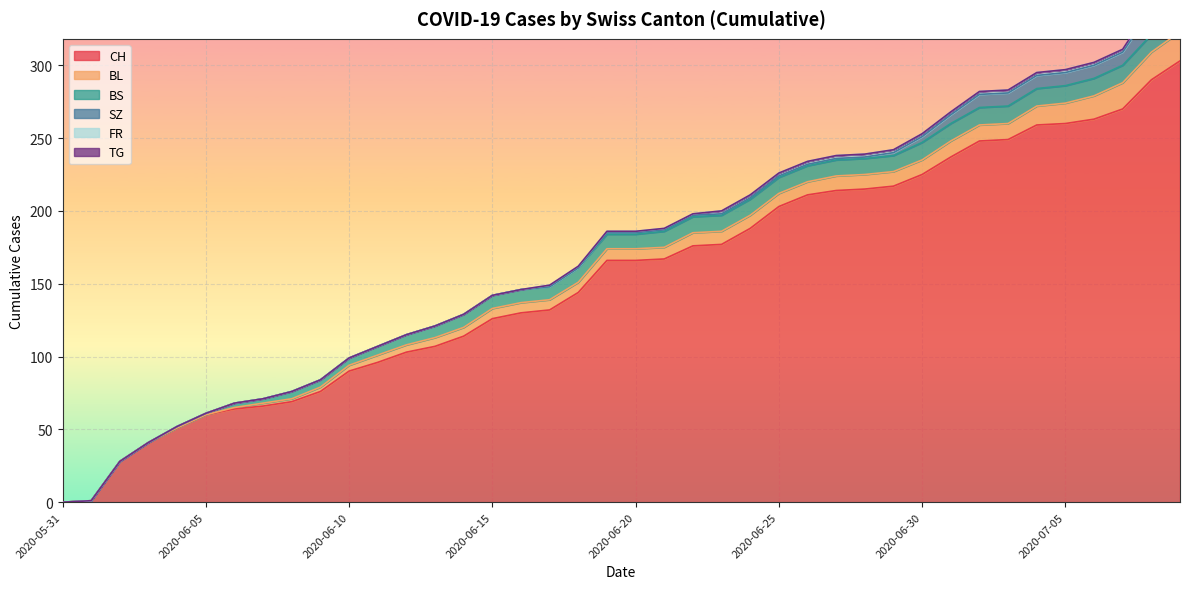

Reading left to right, extract all data points from this chart.

CH: 2020-05-31=0	2020-06-01=1	2020-06-02=28	2020-06-03=41	2020-06-04=51	2020-06-05=60	2020-06-06=64	2020-06-07=66	2020-06-08=69	2020-06-09=76	2020-06-10=90	2020-06-11=96	2020-06-12=103	2020-06-13=107	2020-06-14=114	2020-06-15=126	2020-06-16=130	2020-06-17=132	2020-06-18=144	2020-06-19=166	2020-06-20=166	2020-06-21=167	2020-06-22=176	2020-06-23=177	2020-06-24=188	2020-06-25=203	2020-06-26=211	2020-06-27=214	2020-06-28=215	2020-06-29=217	2020-06-30=225	2020-07-01=237	2020-07-02=248	2020-07-03=249	2020-07-04=259	2020-07-05=260	2020-07-06=263	2020-07-07=270	2020-07-08=290	2020-07-09=303
BL: 2020-05-31=0	2020-06-01=0	2020-06-02=0	2020-06-03=0	2020-06-04=0	2020-06-05=0	2020-06-06=1	2020-06-07=2	2020-06-08=2	2020-06-09=3	2020-06-10=4	2020-06-11=5	2020-06-12=5	2020-06-13=6	2020-06-14=6	2020-06-15=7	2020-06-16=7	2020-06-17=7	2020-06-18=7	2020-06-19=8	2020-06-20=8	2020-06-21=8	2020-06-22=9	2020-06-23=9	2020-06-24=9	2020-06-25=9	2020-06-26=9	2020-06-27=10	2020-06-28=10	2020-06-29=10	2020-06-30=10	2020-07-01=11	2020-07-02=11	2020-07-03=11	2020-07-04=13	2020-07-05=14	2020-07-06=16	2020-07-07=18	2020-07-08=19	2020-07-09=20
BS: 2020-05-31=0	2020-06-01=0	2020-06-02=0	2020-06-03=0	2020-06-04=1	2020-06-05=1	2020-06-06=3	2020-06-07=3	2020-06-08=5	2020-06-09=5	2020-06-10=5	2020-06-11=6	2020-06-12=7	2020-06-13=8	2020-06-14=9	2020-06-15=9	2020-06-16=9	2020-06-17=9	2020-06-18=10	2020-06-19=10	2020-06-20=10	2020-06-21=11	2020-06-22=11	2020-06-23=11	2020-06-24=11	2020-06-25=11	2020-06-26=11	2020-06-27=11	2020-06-28=11	2020-06-29=11	2020-06-30=12	2020-07-01=12	2020-07-02=12	2020-07-03=12	2020-07-04=12	2020-07-05=12	2020-07-06=12	2020-07-07=12	2020-07-08=12	2020-07-09=12
SZ: 2020-05-31=0	2020-06-01=0	2020-06-02=0	2020-06-03=0	2020-06-04=0	2020-06-05=0	2020-06-06=0	2020-06-07=0	2020-06-08=0	2020-06-09=0	2020-06-10=0	2020-06-11=0	2020-06-12=0	2020-06-13=0	2020-06-14=0	2020-06-15=0	2020-06-16=0	2020-06-17=0	2020-06-18=0	2020-06-19=1	2020-06-20=1	2020-06-21=1	2020-06-22=1	2020-06-23=1	2020-06-24=1	2020-06-25=1	2020-06-26=1	2020-06-27=1	2020-06-28=1	2020-06-29=2	2020-06-30=4	2020-07-01=6	2020-07-02=9	2020-07-03=9	2020-07-04=9	2020-07-05=9	2020-07-06=9	2020-07-07=9	2020-07-08=17	2020-07-09=17
FR: 2020-05-31=0	2020-06-01=0	2020-06-02=0	2020-06-03=0	2020-06-04=0	2020-06-05=0	2020-06-06=0	2020-06-07=0	2020-06-08=0	2020-06-09=0	2020-06-10=0	2020-06-11=0	2020-06-12=0	2020-06-13=0	2020-06-14=0	2020-06-15=0	2020-06-16=0	2020-06-17=1	2020-06-18=1	2020-06-19=1	2020-06-20=1	2020-06-21=1	2020-06-22=1	2020-06-23=2	2020-06-24=2	2020-06-25=2	2020-06-26=2	2020-06-27=2	2020-06-28=2	2020-06-29=2	2020-06-30=2	2020-07-01=2	2020-07-02=2	2020-07-03=2	2020-07-04=2	2020-07-05=2	2020-07-06=2	2020-07-07=2	2020-07-08=2	2020-07-09=2
TG: 2020-05-31=0	2020-06-01=0	2020-06-02=0	2020-06-03=0	2020-06-04=0	2020-06-05=0	2020-06-06=0	2020-06-07=0	2020-06-08=0	2020-06-09=0	2020-06-10=0	2020-06-11=0	2020-06-12=0	2020-06-13=0	2020-06-14=0	2020-06-15=0	2020-06-16=0	2020-06-17=0	2020-06-18=0	2020-06-19=0	2020-06-20=0	2020-06-21=0	2020-06-22=0	2020-06-23=0	2020-06-24=0	2020-06-25=0	2020-06-26=0	2020-06-27=0	2020-06-28=0	2020-06-29=0	2020-06-30=0	2020-07-01=0	2020-07-02=0	2020-07-03=0	2020-07-04=0	2020-07-05=0	2020-07-06=0	2020-07-07=0	2020-07-08=1	2020-07-09=1